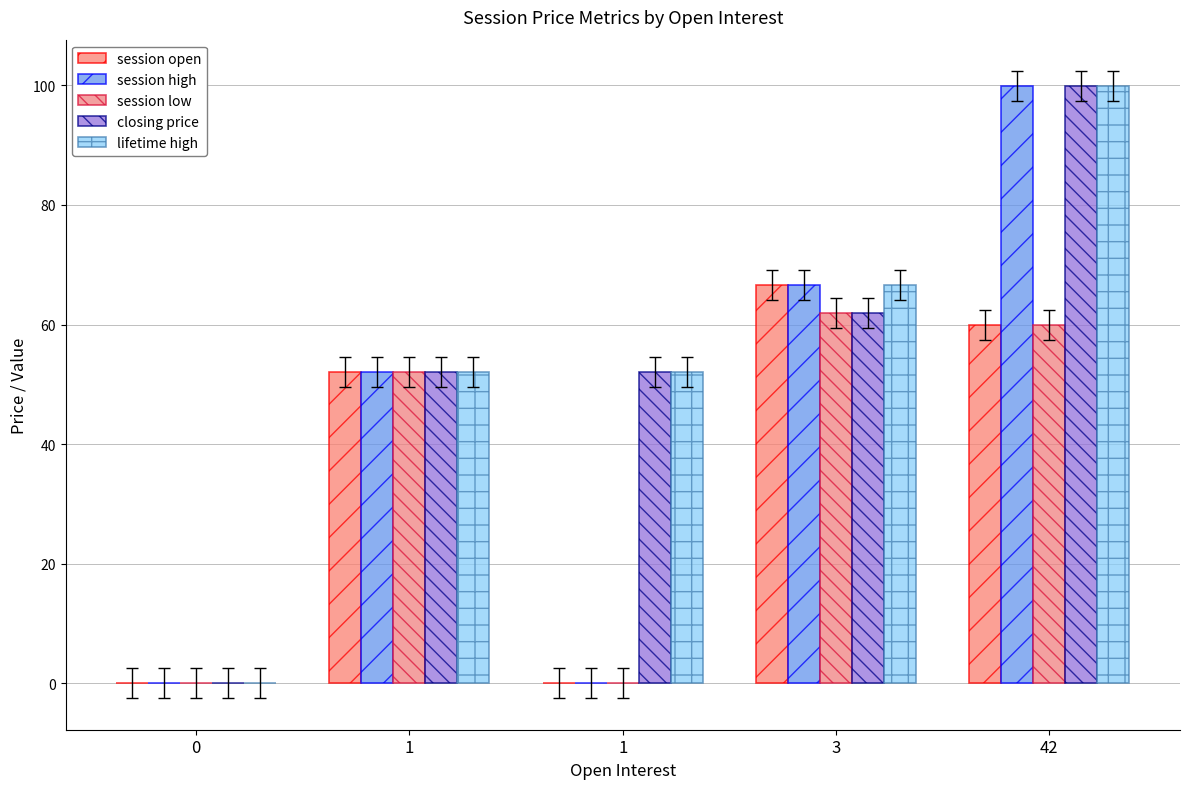

List the labels in order of closing price value, smallest first.

0, 1, 1, 3, 42